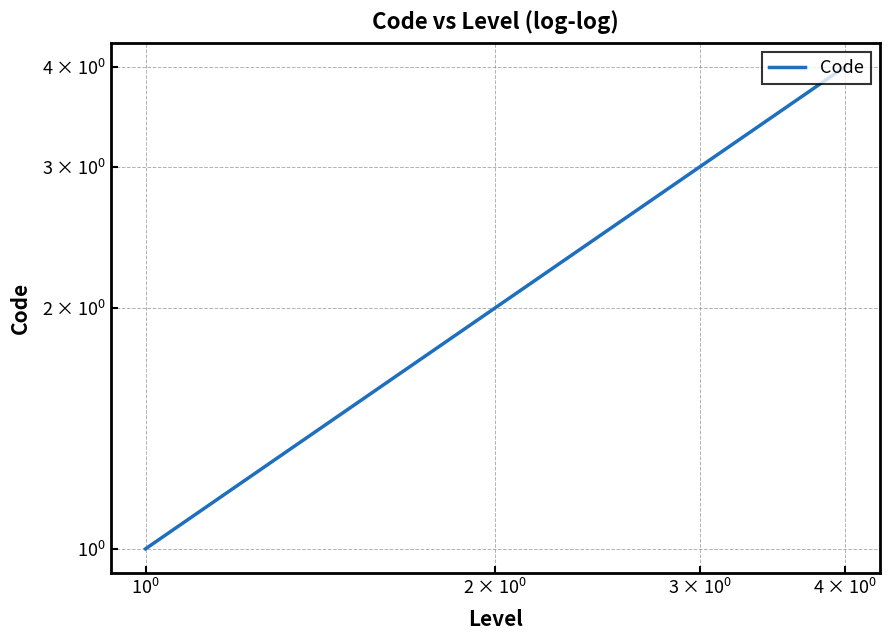

How many lines are shown in the chart?

1